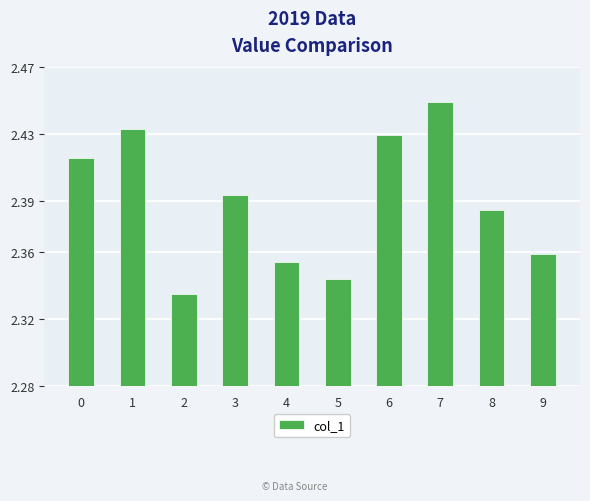

Does the chart contain any negative values?

No